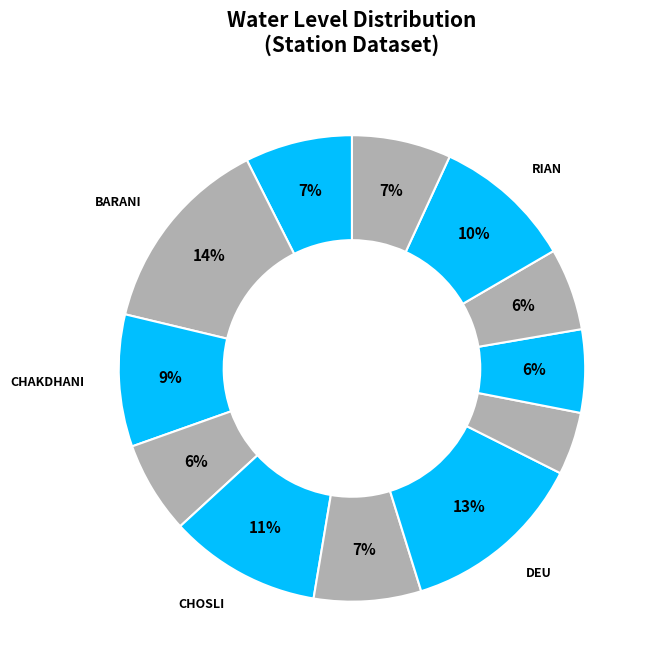

How many segments does this pie chart have?

12